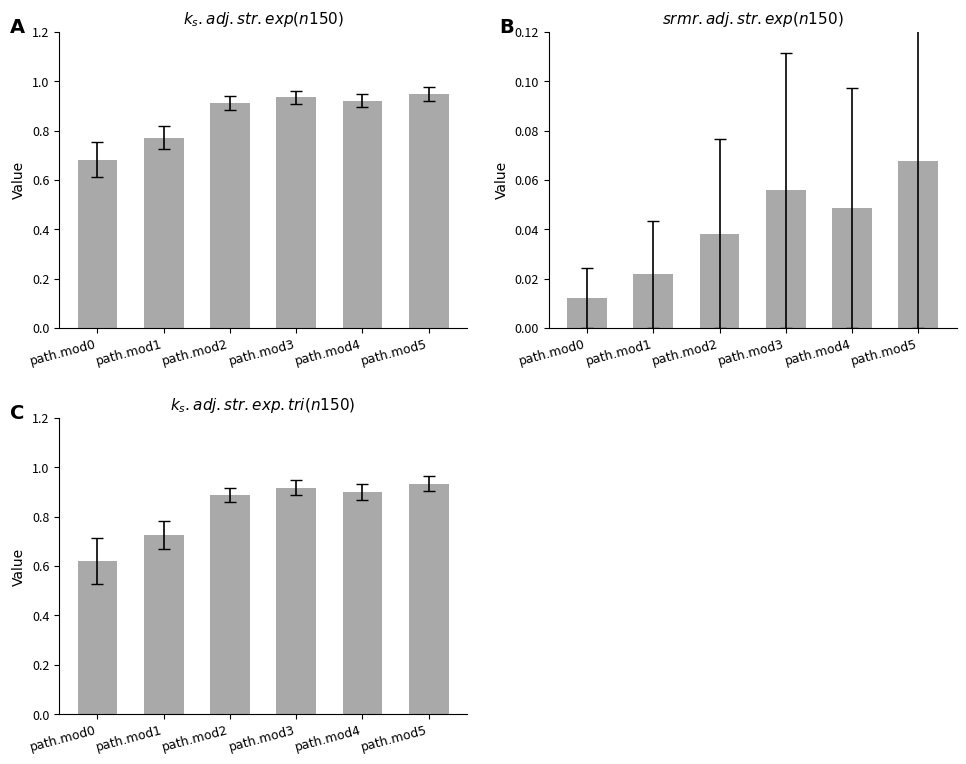

True or false: srmr.adj.str.exp has a value of 0.0 at path.mod0.

True